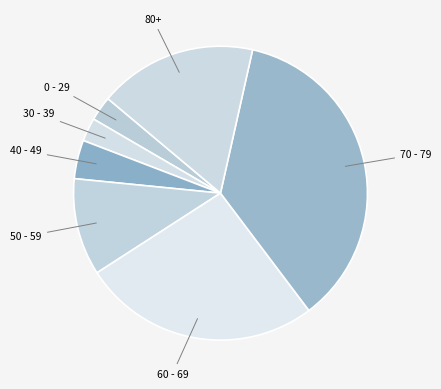

The 0 - 29 slice represents 14% of the pie. True or false?

False